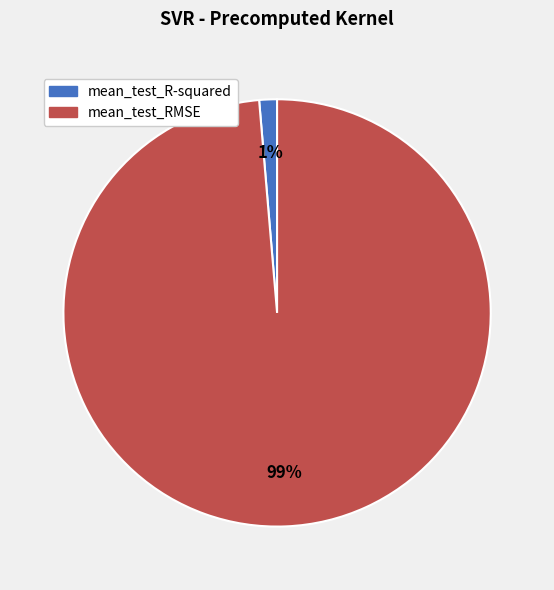

Combined, do mean_test_RMSE and mean_test_R-squared account for over 50%?

Yes